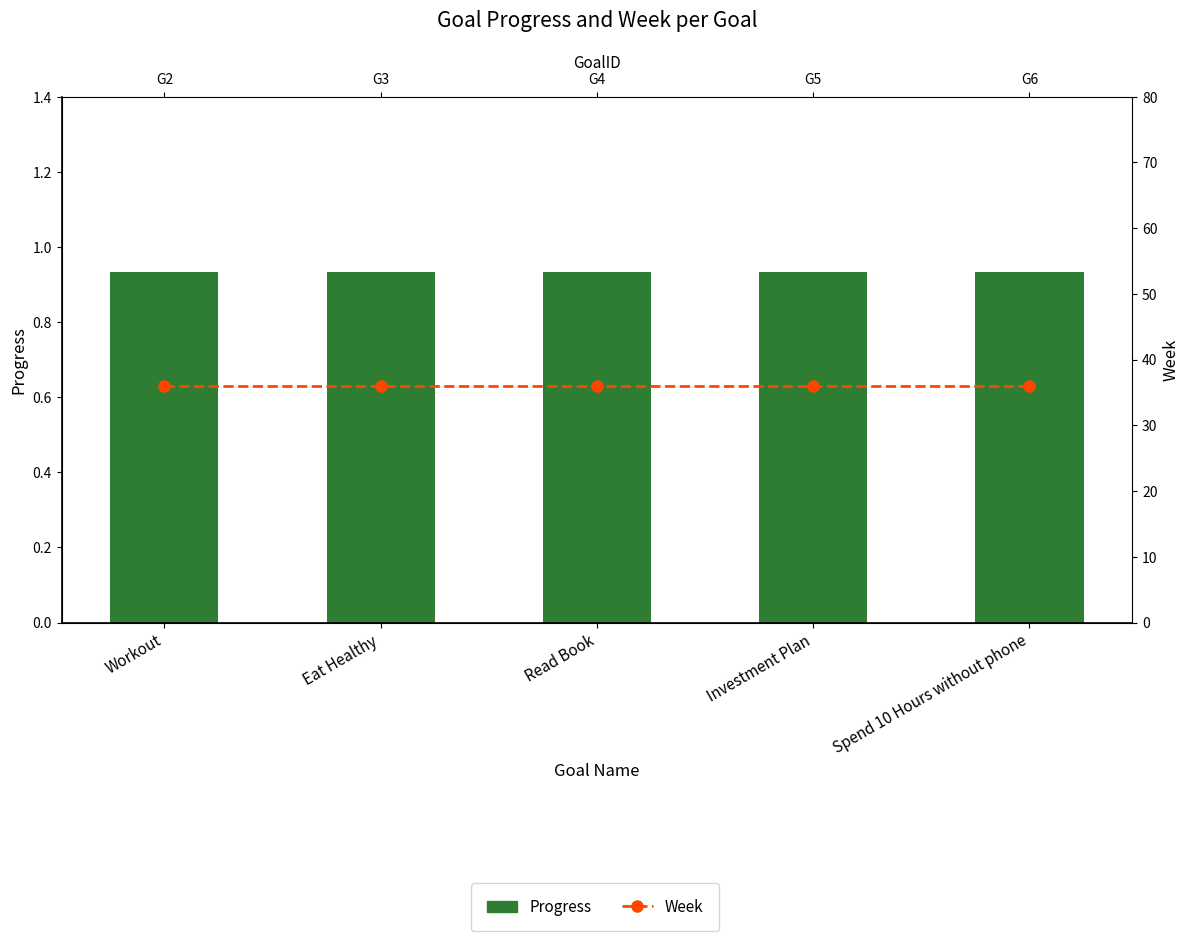

What is the label of the 5th bar from the right?

Workout